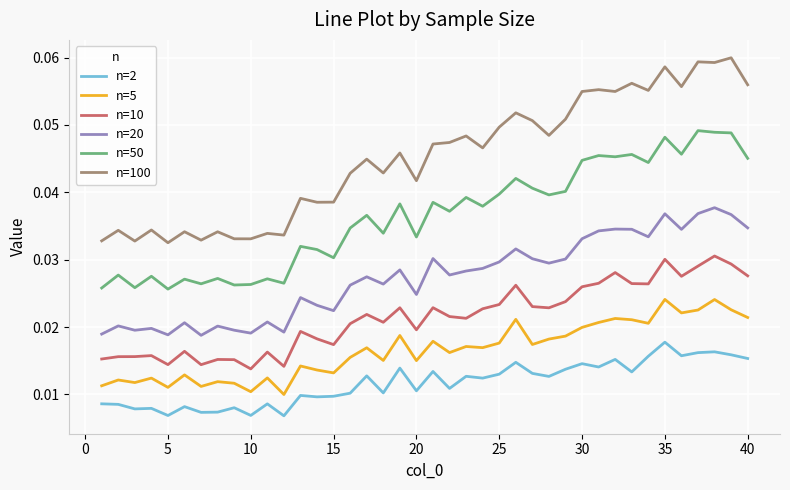

Which series has the widest spread of values?

n=100